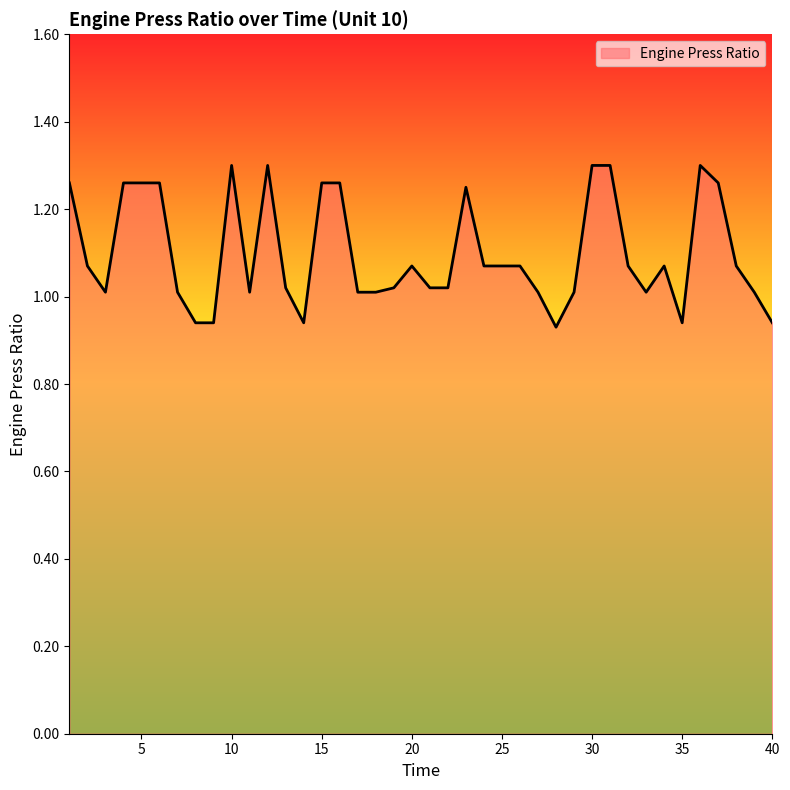

Is this an area chart (filled region under the line)?

Yes